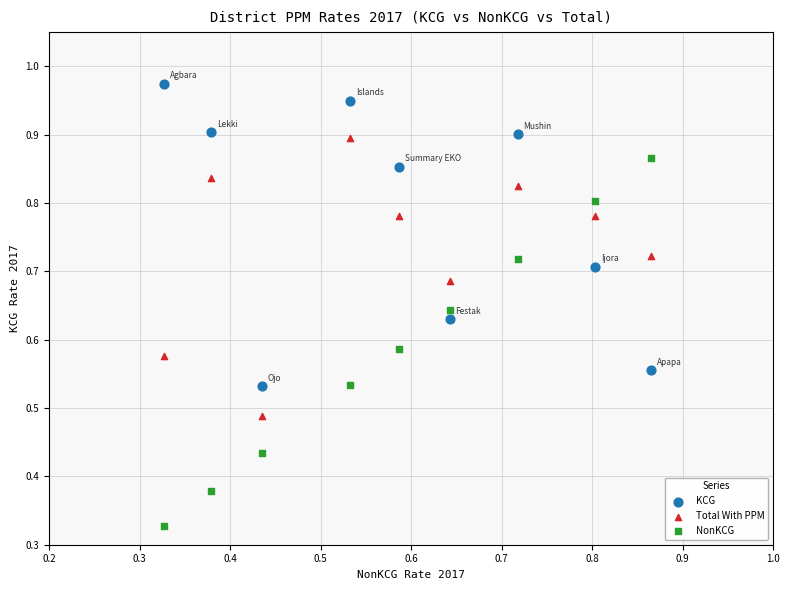

Which series reaches the minimum Y coordinate?

NonKCG